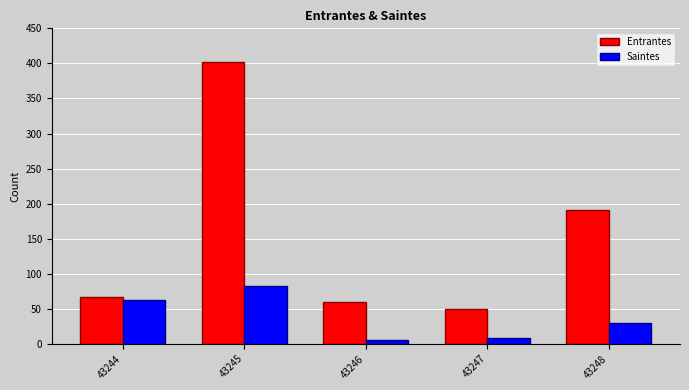

What is the spread (max minus min) of values at 43245?

319